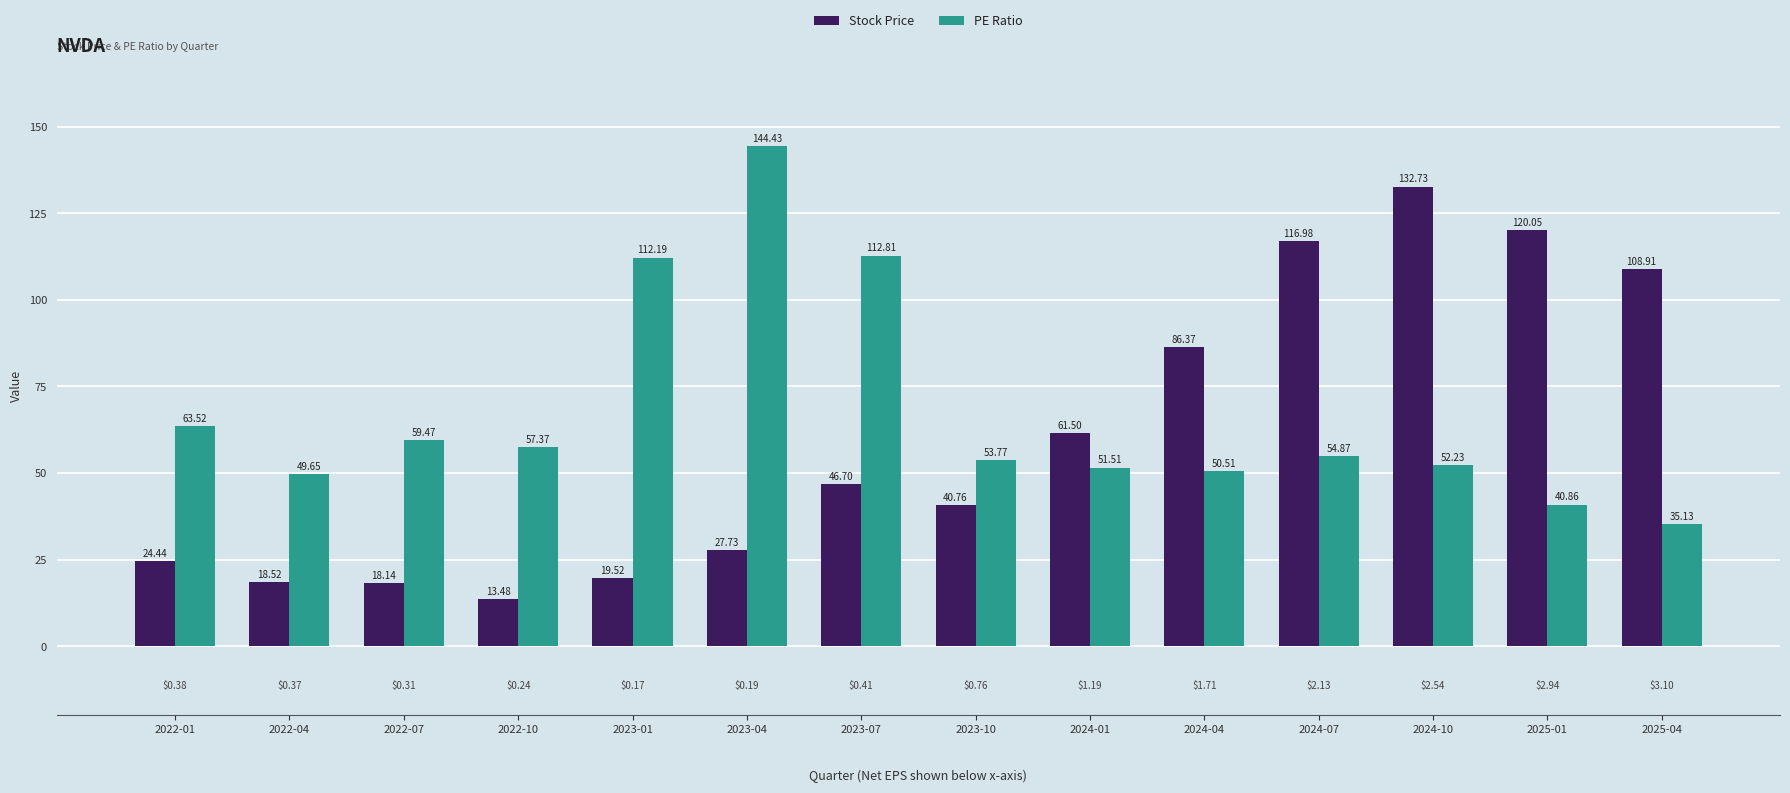

What are all the series names shown in the legend?

Stock Price, PE Ratio